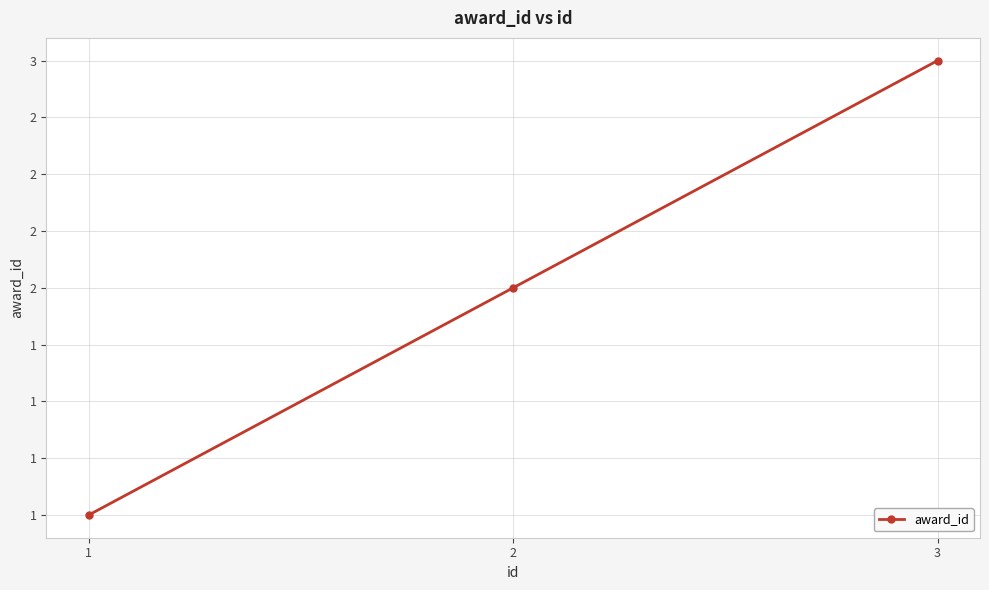

Where does the data first go above 2?

3